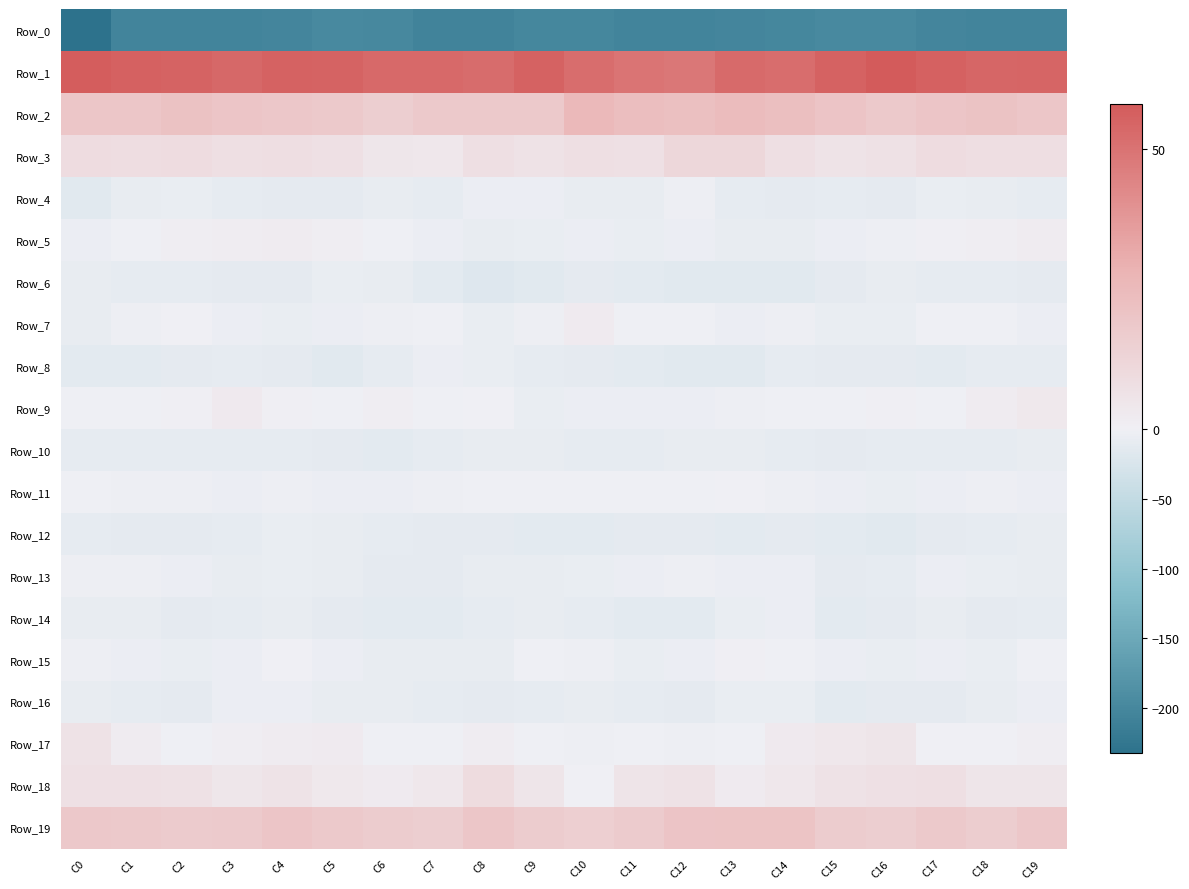

Rank the series at C18 from highest to lowest value.

Row_1, Row_2, Row_19, Row_3, Row_18, Row_9, Row_5, Row_17, Row_7, Row_11, Row_15, Row_13, Row_4, Row_16, Row_10, Row_8, Row_6, Row_12, Row_14, Row_0